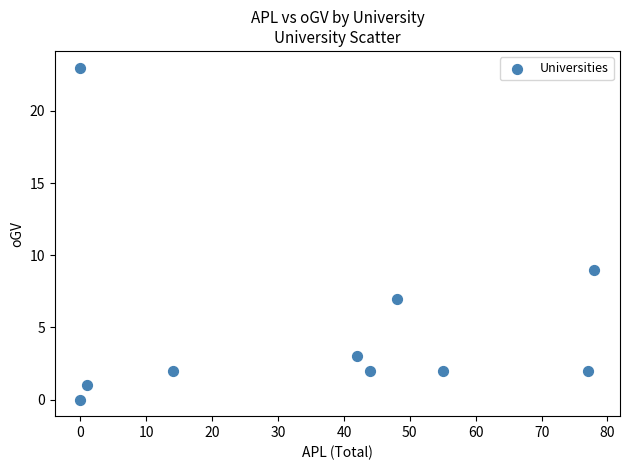

What Y value in the scatter plot is closest to 11?

9